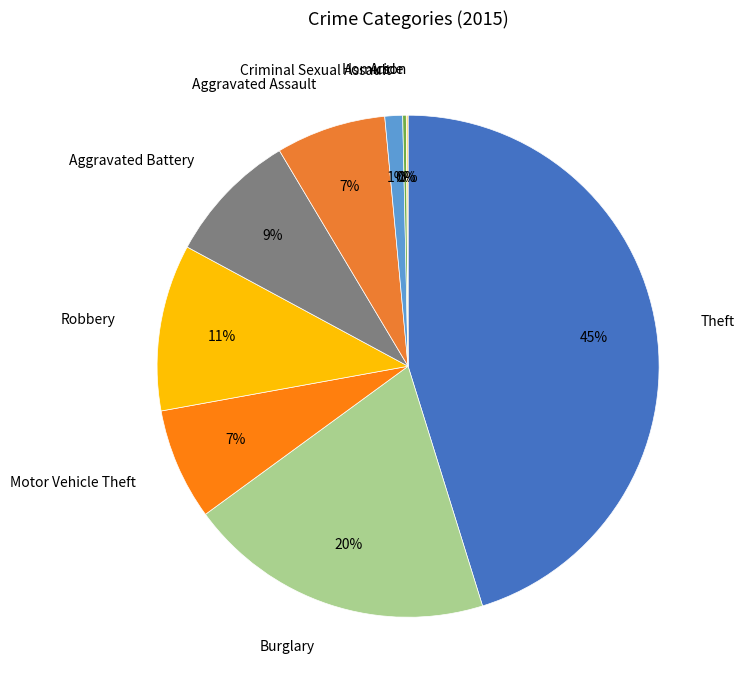

What is the ratio of the value at Motor Vehicle Theft to the value at Theft?

0.2